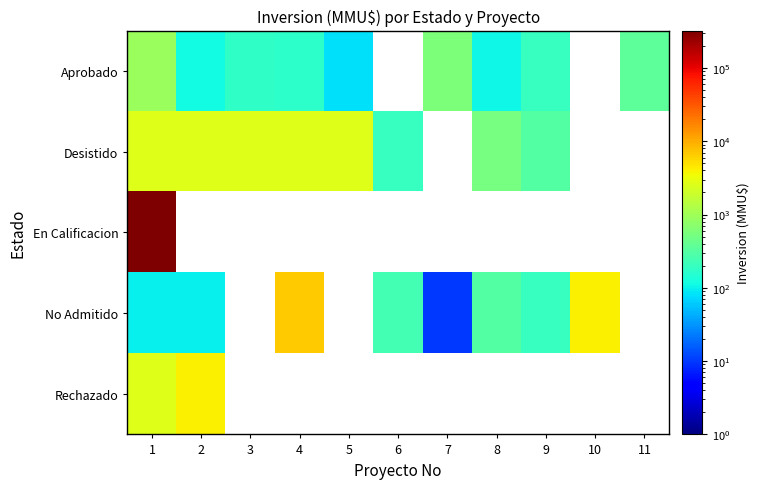

Rank the series by their maximum value, from highest to lowest.

En Calificacion, No Admitido, Rechazado, Desistido, Aprobado